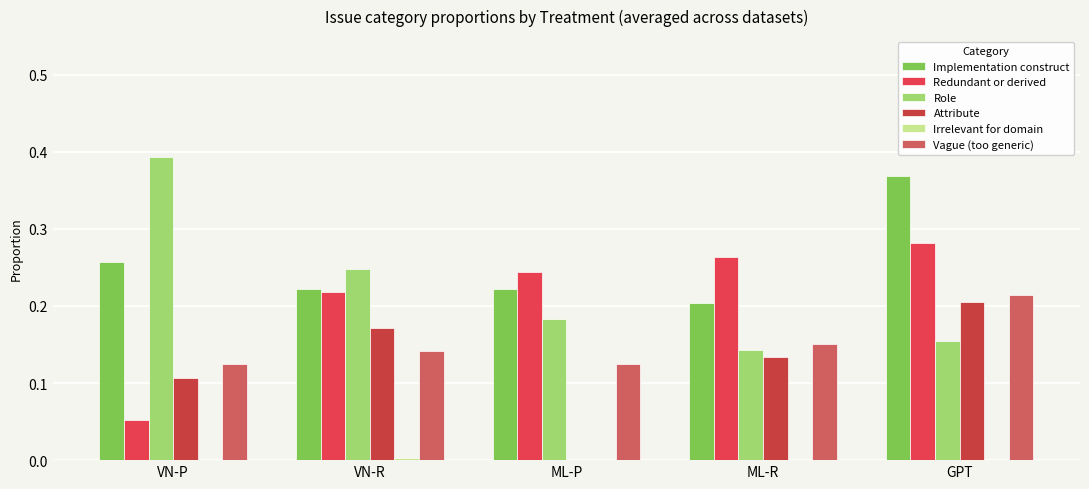

Reading left to right, list all the values displayed in this chart.

Implementation construct: 0.3	0.2	0.2	0.2	0.4
Redundant or derived: 0.1	0.2	0.2	0.3	0.3
Role: 0.4	0.2	0.2	0.1	0.2
Attribute: 0.1	0.2	0.0	0.1	0.2
Irrelevant for domain: 0.0	0.0	0.0	0.0	0.0
Vague (too generic): 0.1	0.1	0.1	0.1	0.2